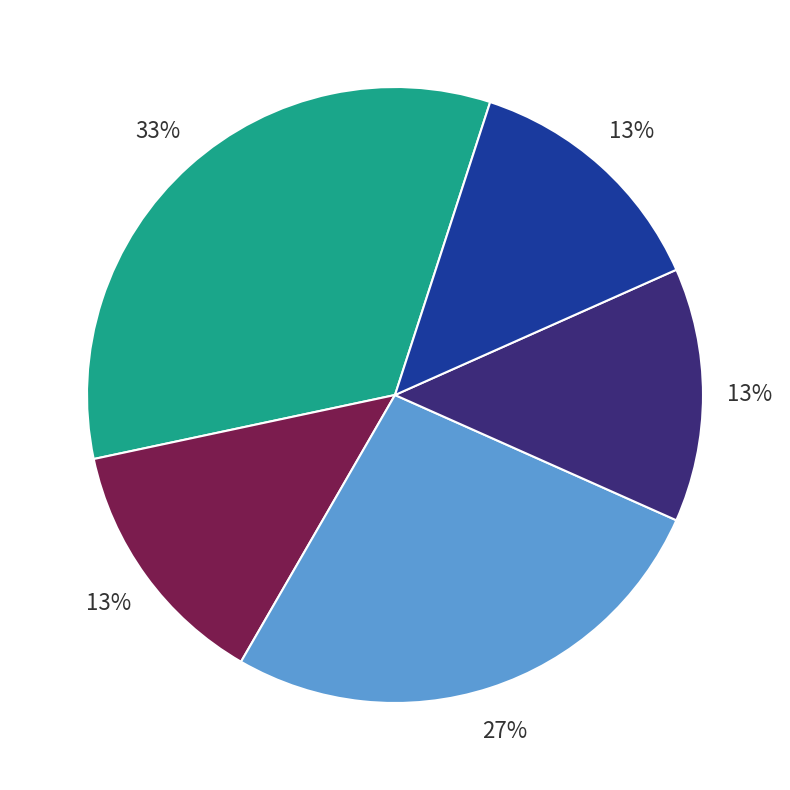

To the nearest percent, what is the difference between the largest and smallest slice percentages?

20%